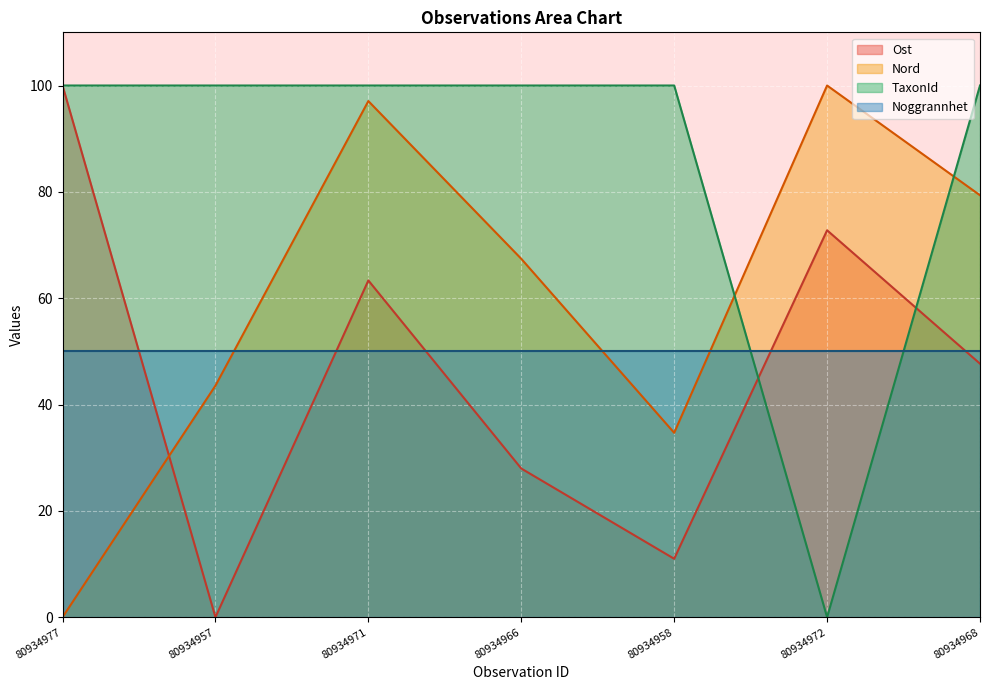

Rank the categories by Nord value from highest to lowest.

80934972, 80934971, 80934968, 80934966, 80934957, 80934958, 80934977